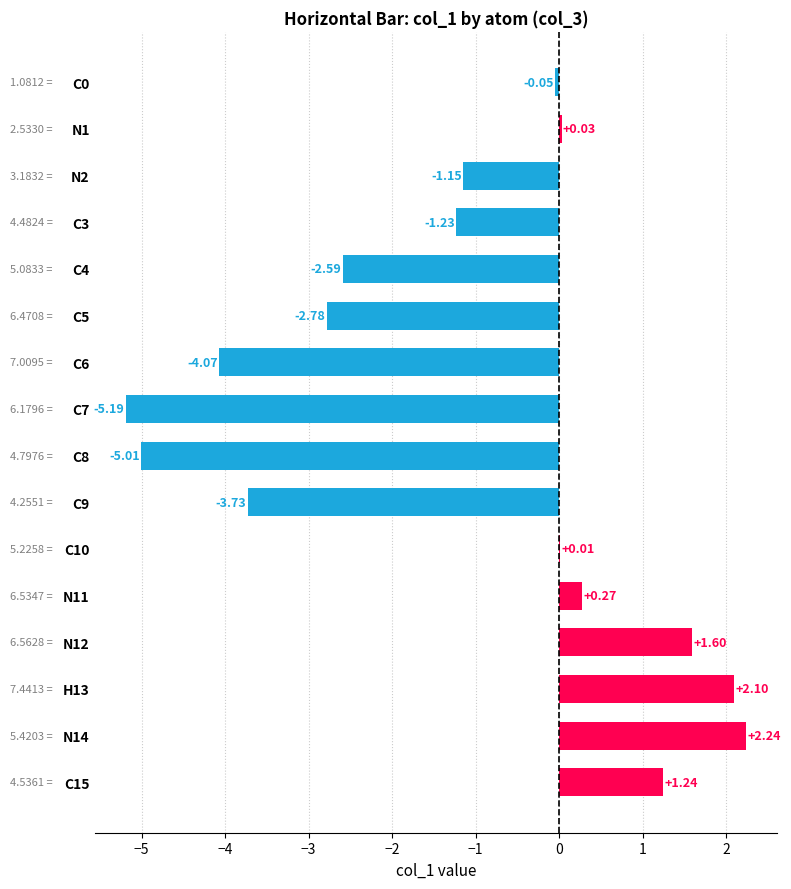

What is the sum of the values at N2 and C5?

-3.9